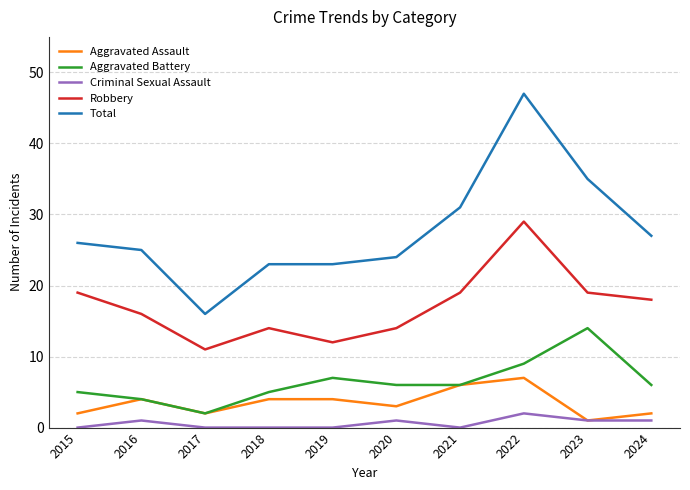

Which series has the widest spread of values?

Total